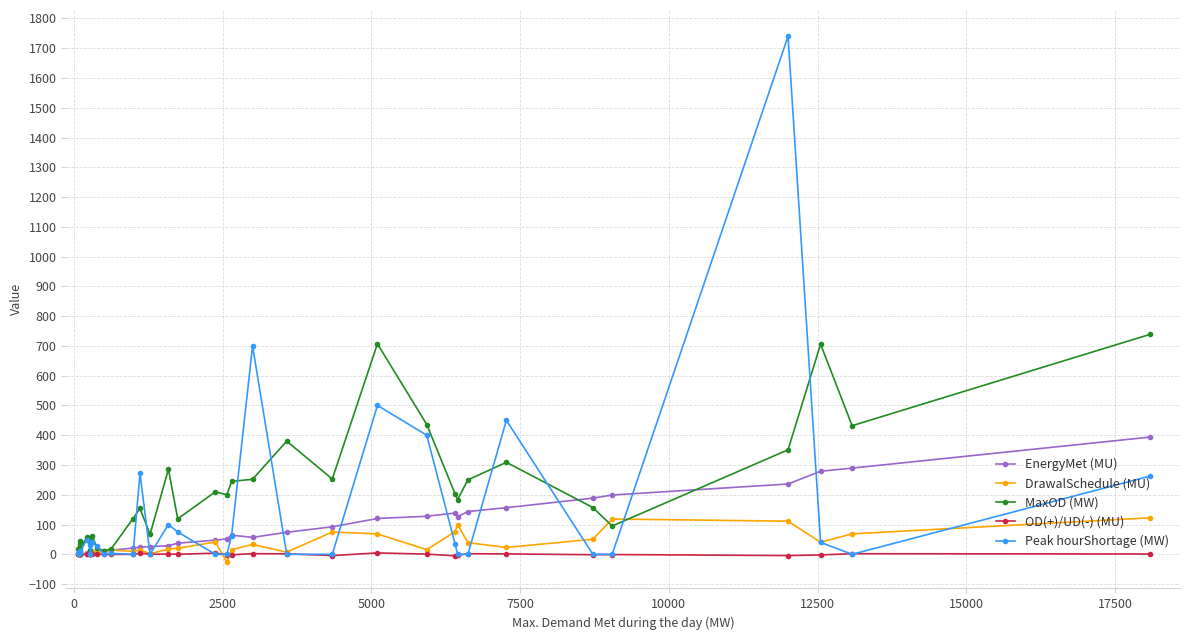

True or false: EnergyMet (MU) has more than 2 points higher than both neighbors.

True